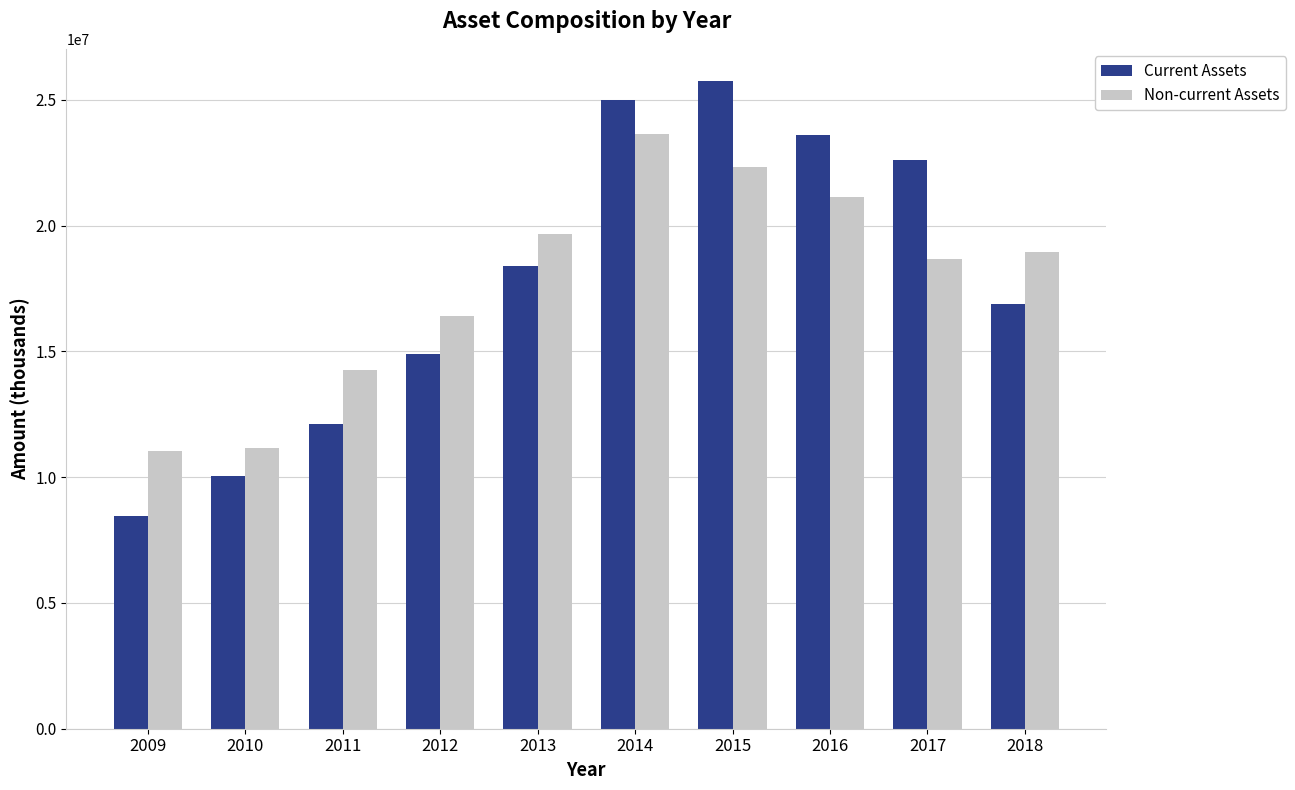

Read the Non-current Assets value at 2012, to the nearest 10.

16426650